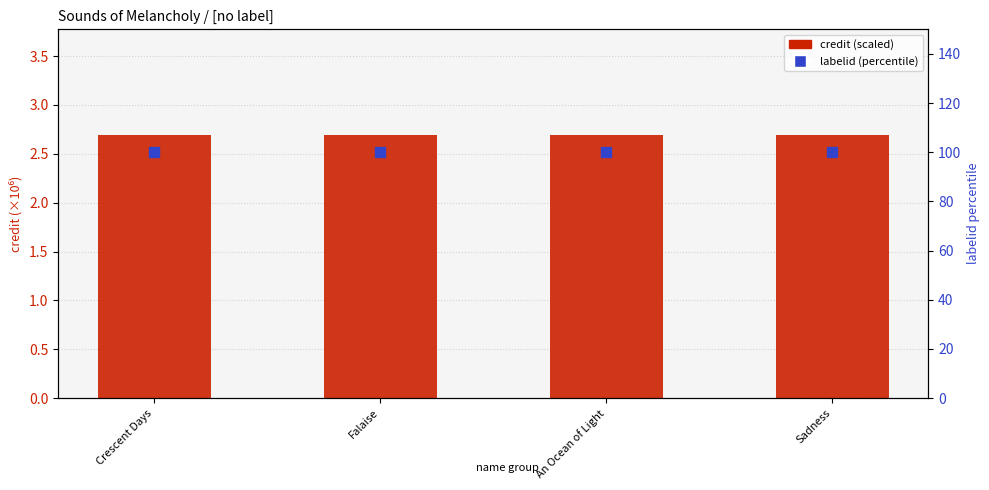

Which series reaches the maximum Y coordinate?

labelid (percentile)